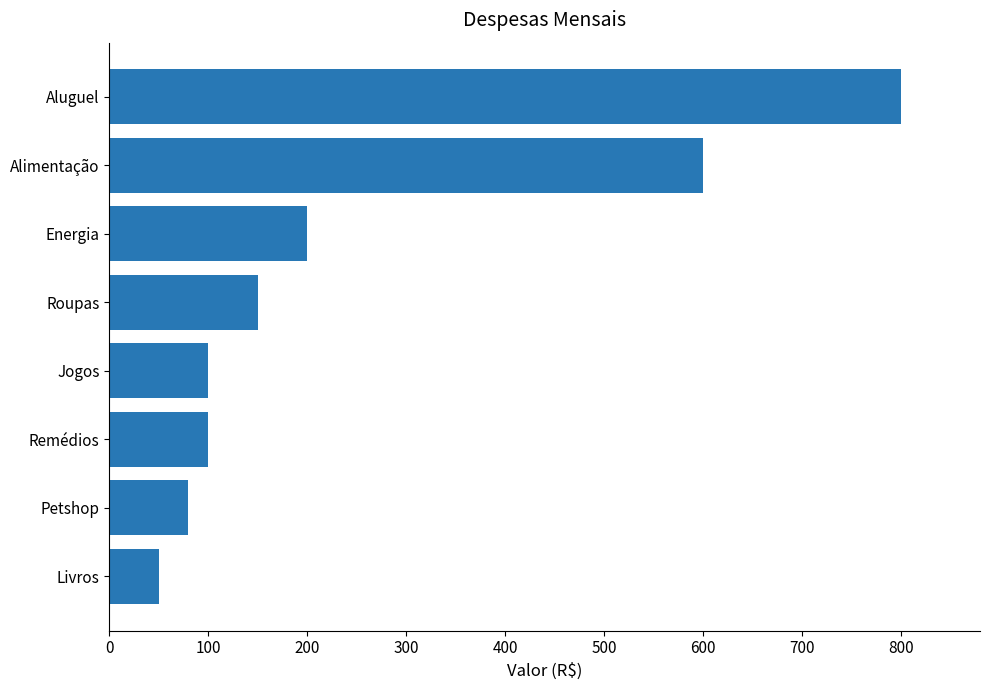

Which has a higher value, Jogos or Roupas?

Roupas